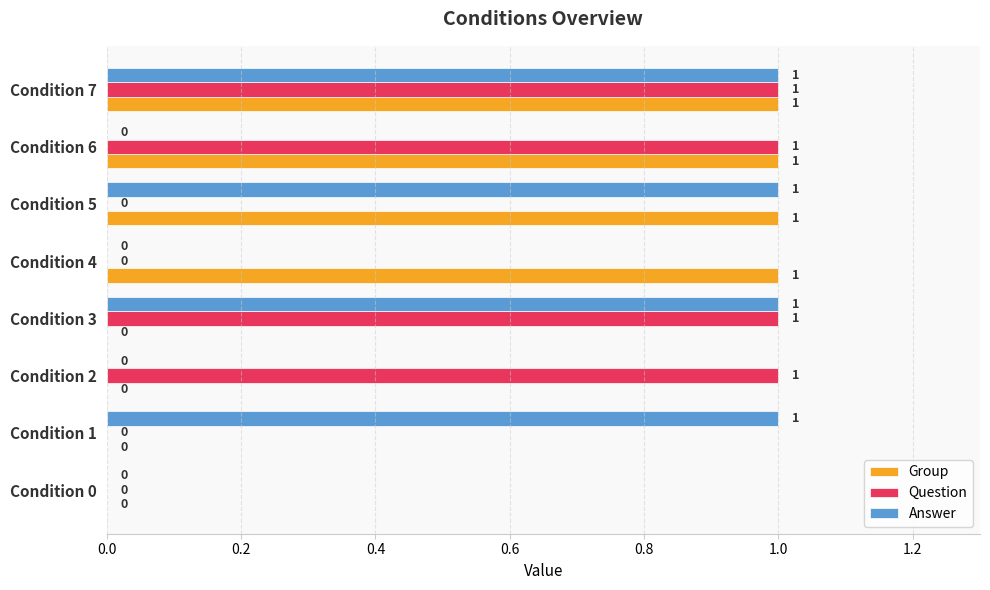

Is it true that Answer equals 2 at Condition 3?

False